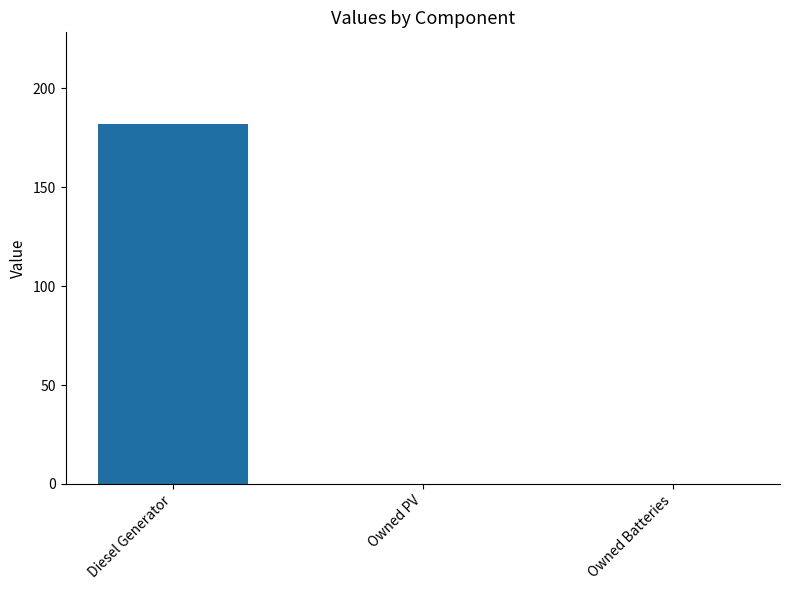

What is the maximum value shown in the chart?

182